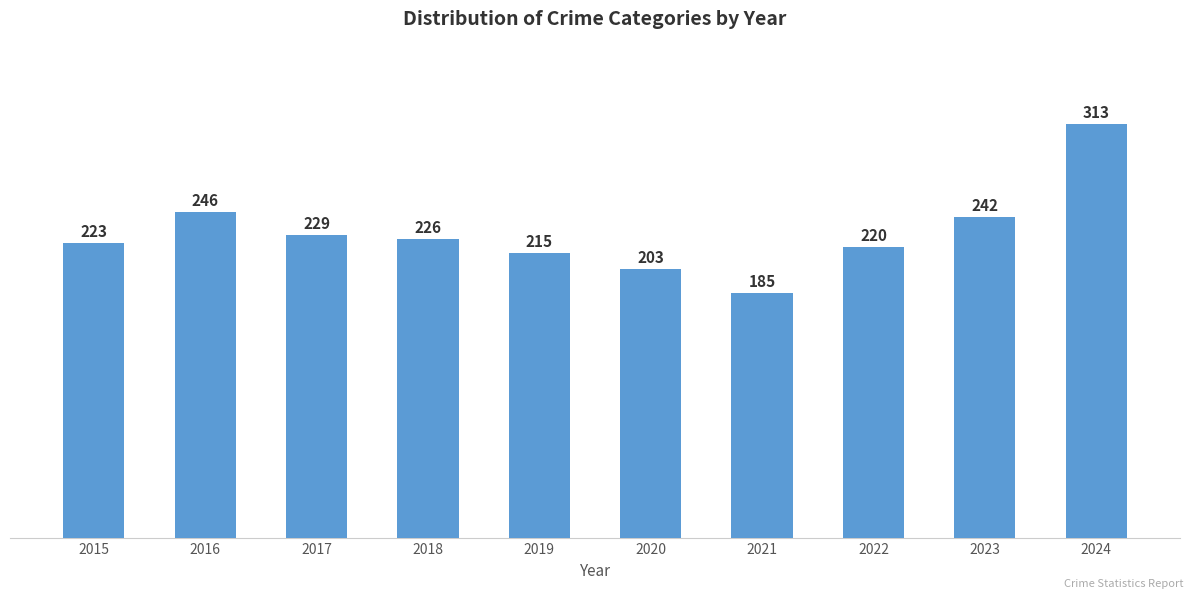

Approximately how many times larger is the value at 2016 compared to 2019?

1.1